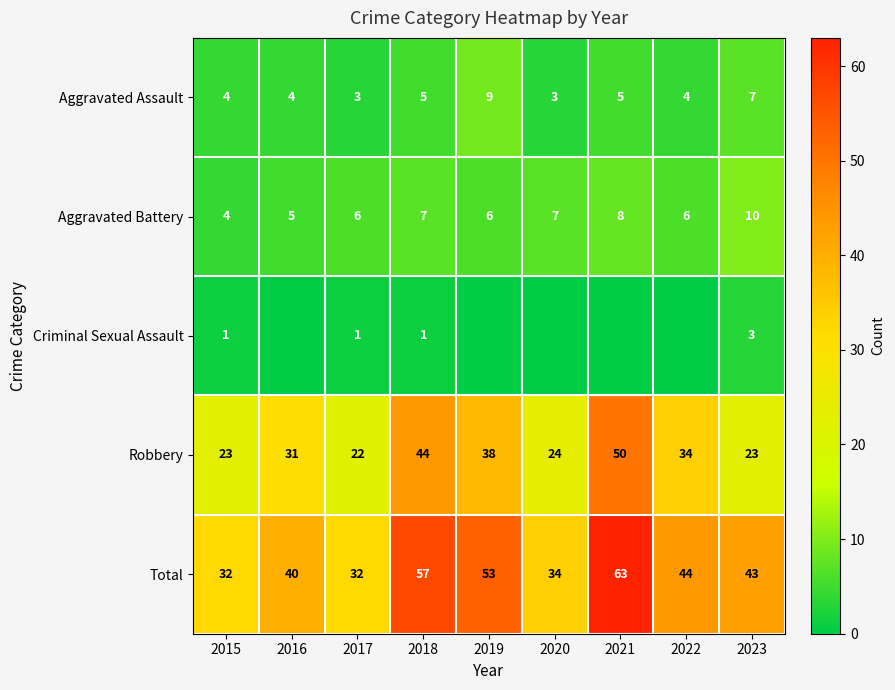

What is the average value of the Aggravated Battery series?

7